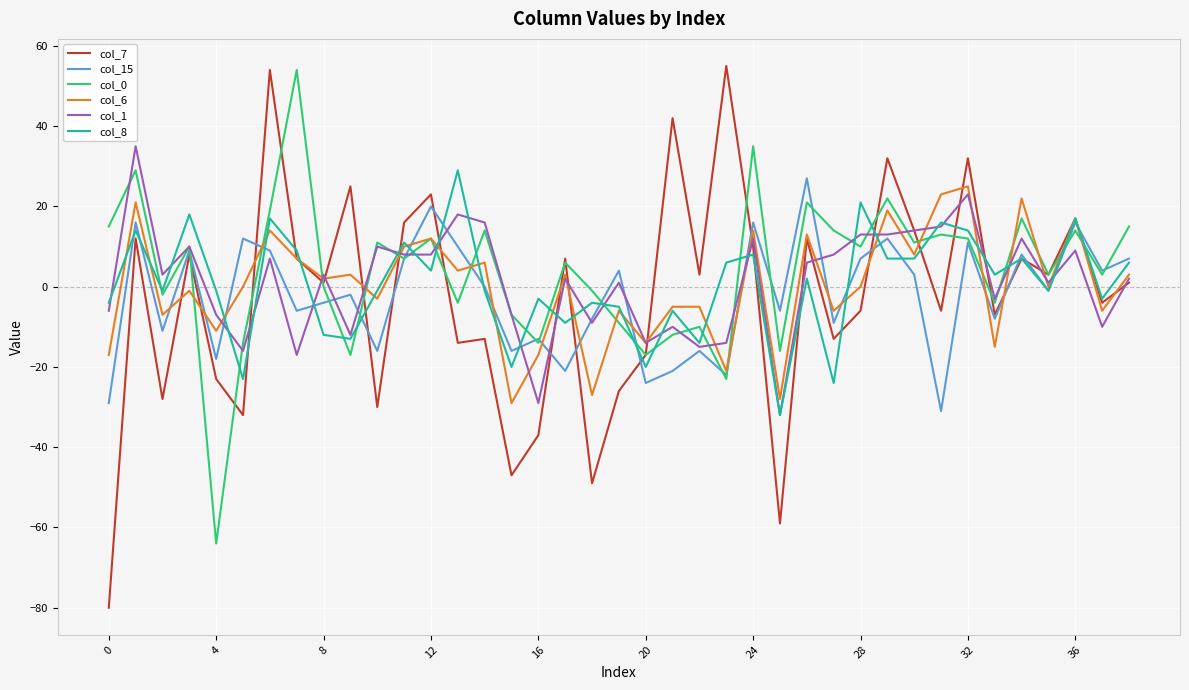

What is the lowest value of the col_1 series?

-32